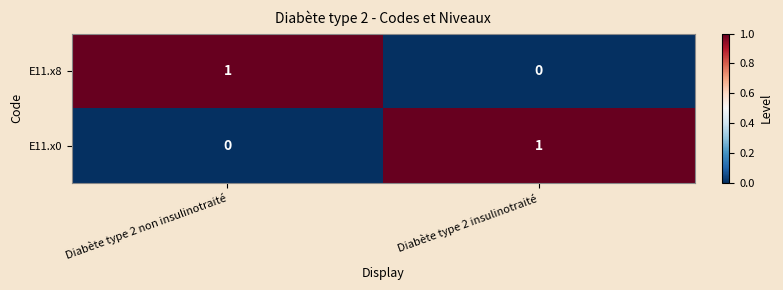

Where is E11.x0 nearest to the value 0?

Diabète type 2 non insulinotraité